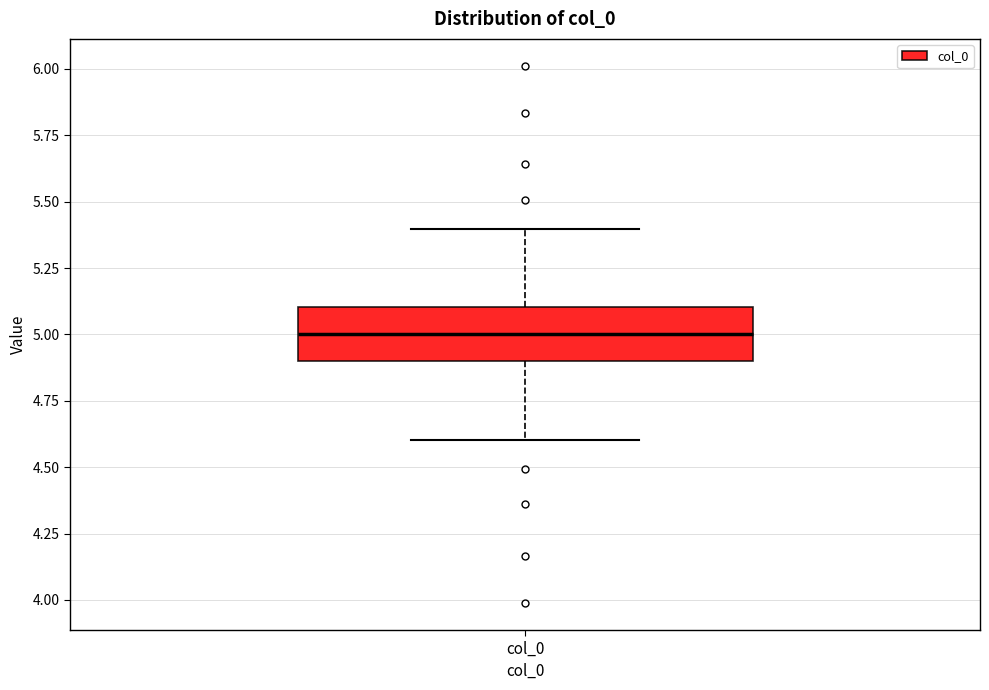

Read this box plot against the y-axis: the position of the median line, the range covered by the box, and the ends of both whiskers. The values are not printed on the chart, so give them approximately, as read against the axis.

median 5.0, box 4.9 to 5.1, whiskers 4.6 to 5.4